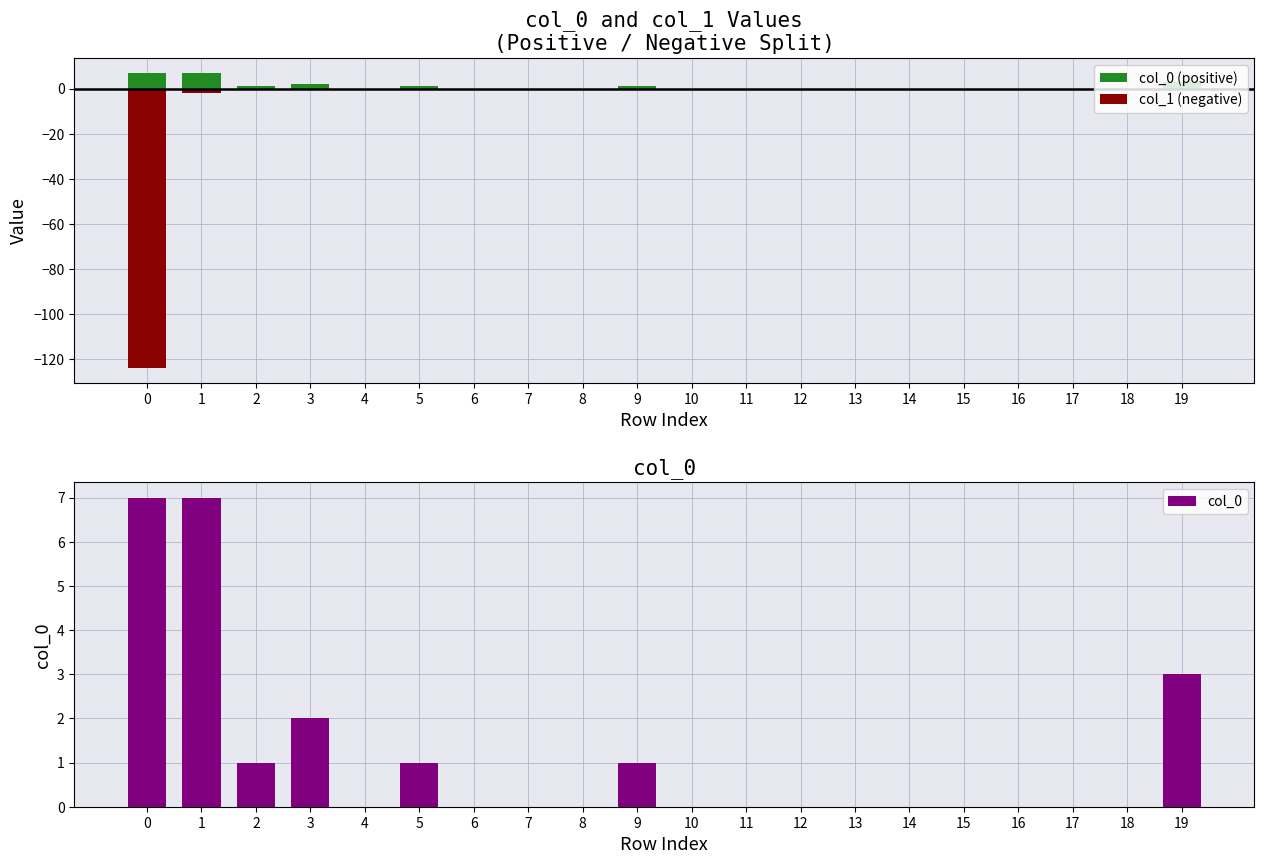

The value of col_1 (negative) at 12 is 0. True or false?

True